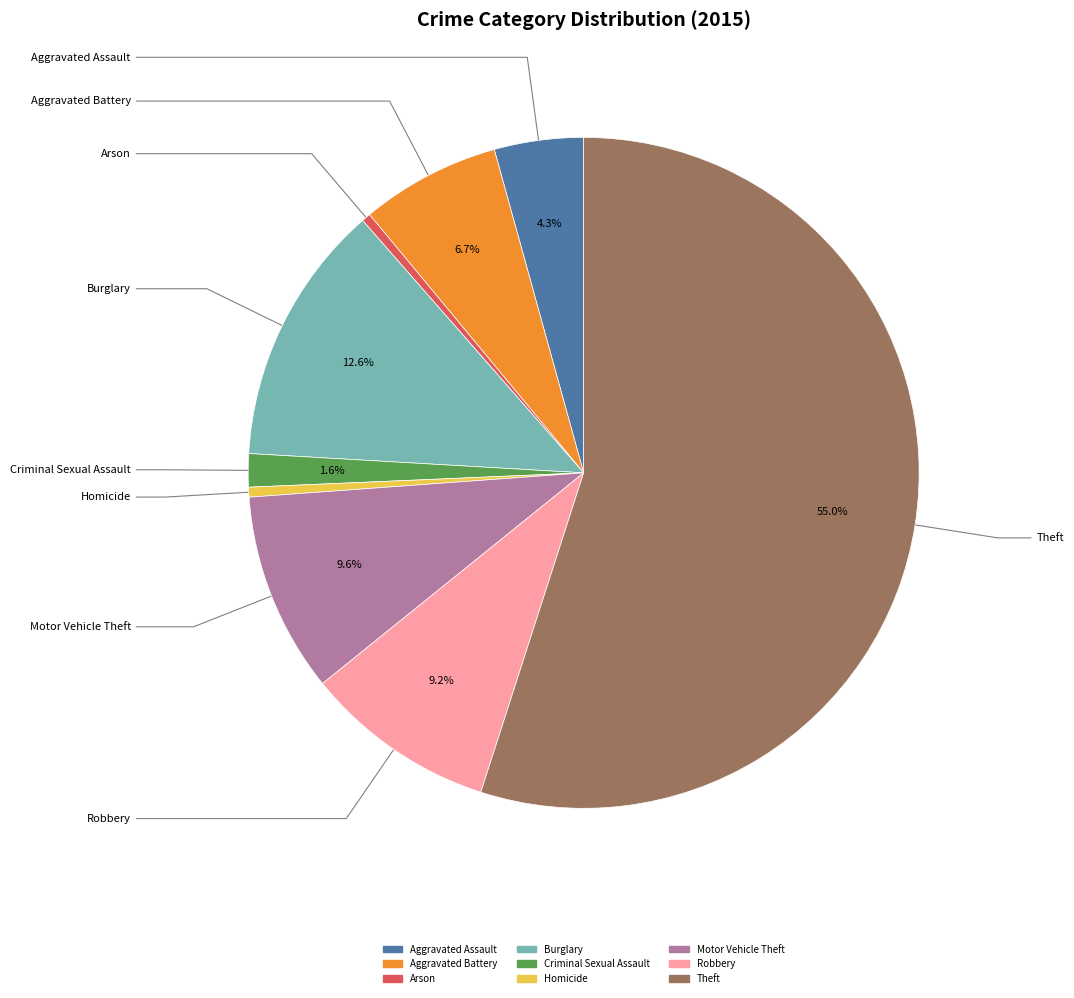

How many slices are in this pie chart?

9